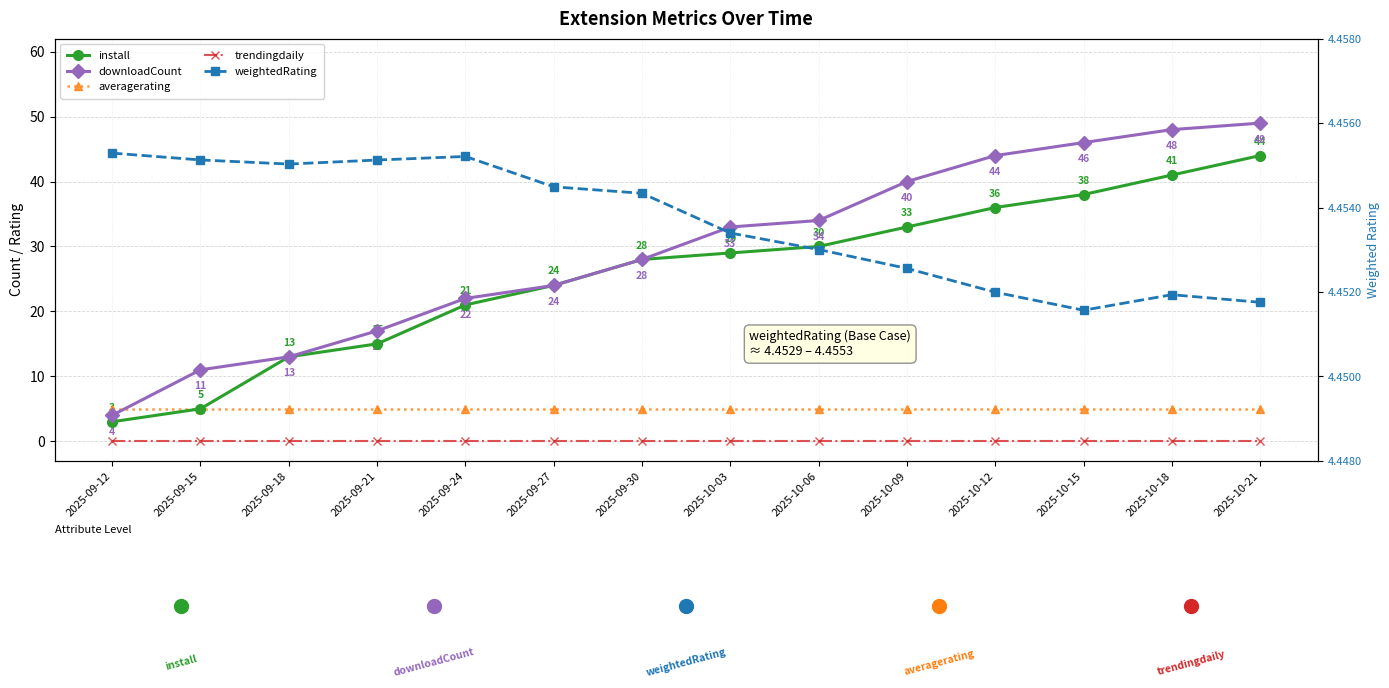

What is the maximum value for averagerating?

5.0